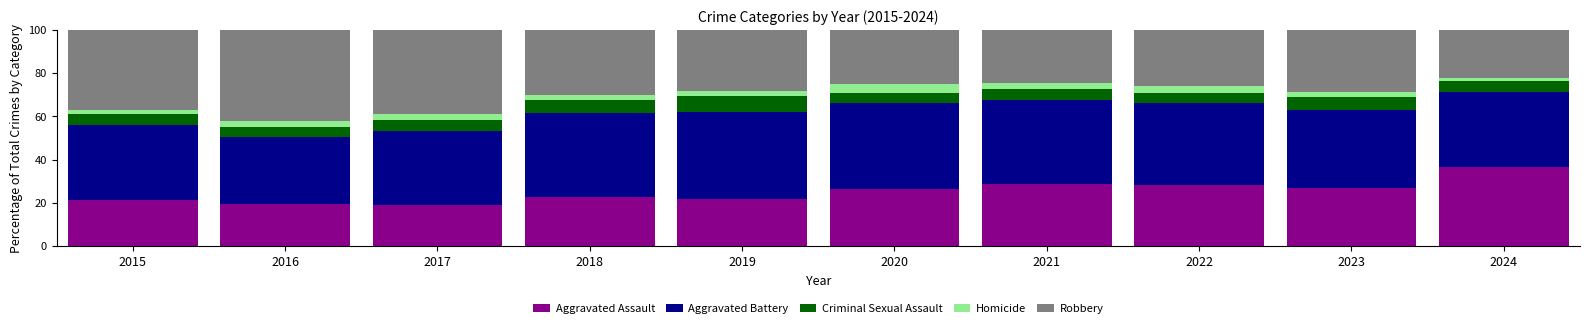

What is the sum of all Aggravated Assault values?

250.6